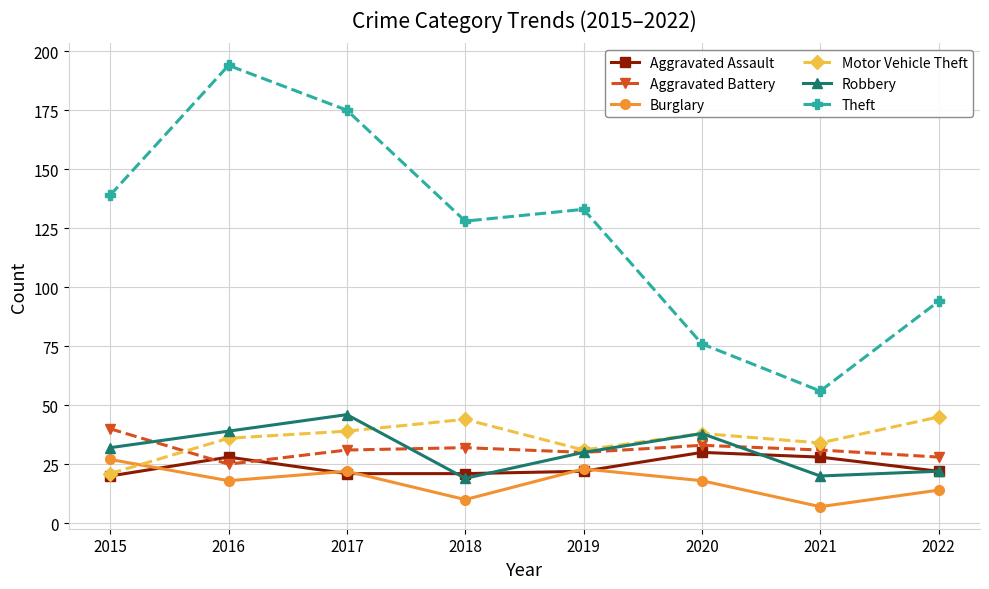

What value does the Motor Vehicle Theft series have at 2018, to the nearest 5?

45